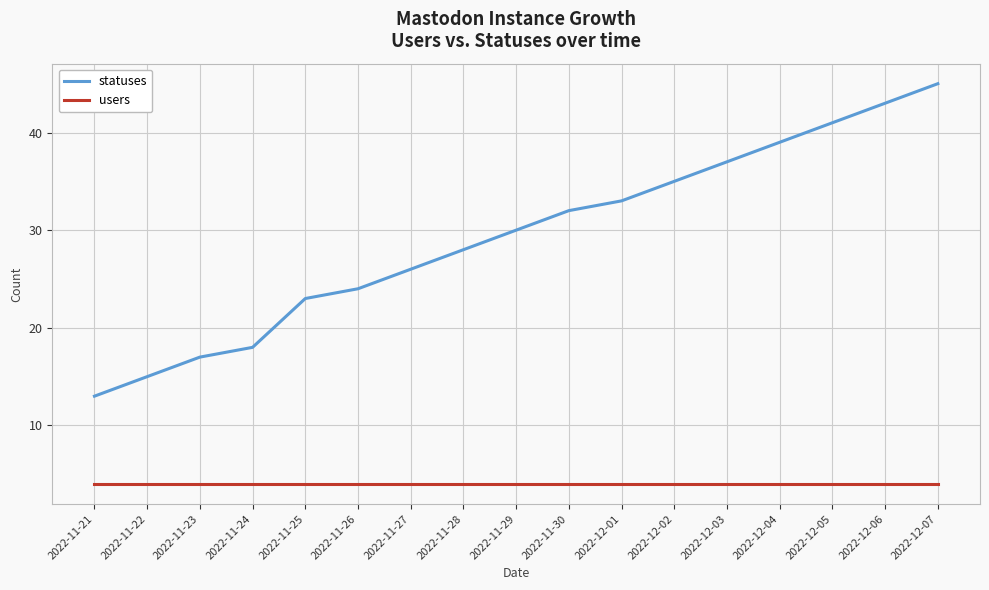

List the series in order of their peak value, lowest first.

users, statuses